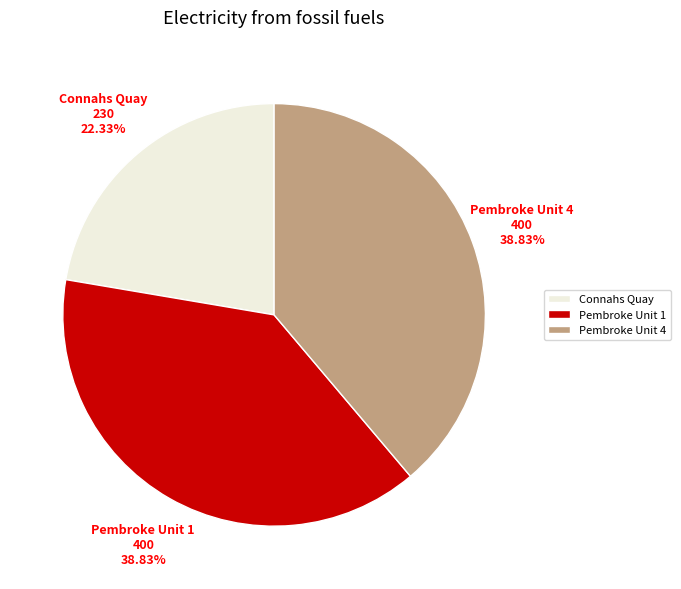

True or false: Connahs Quay accounts for 22% of the total.

True